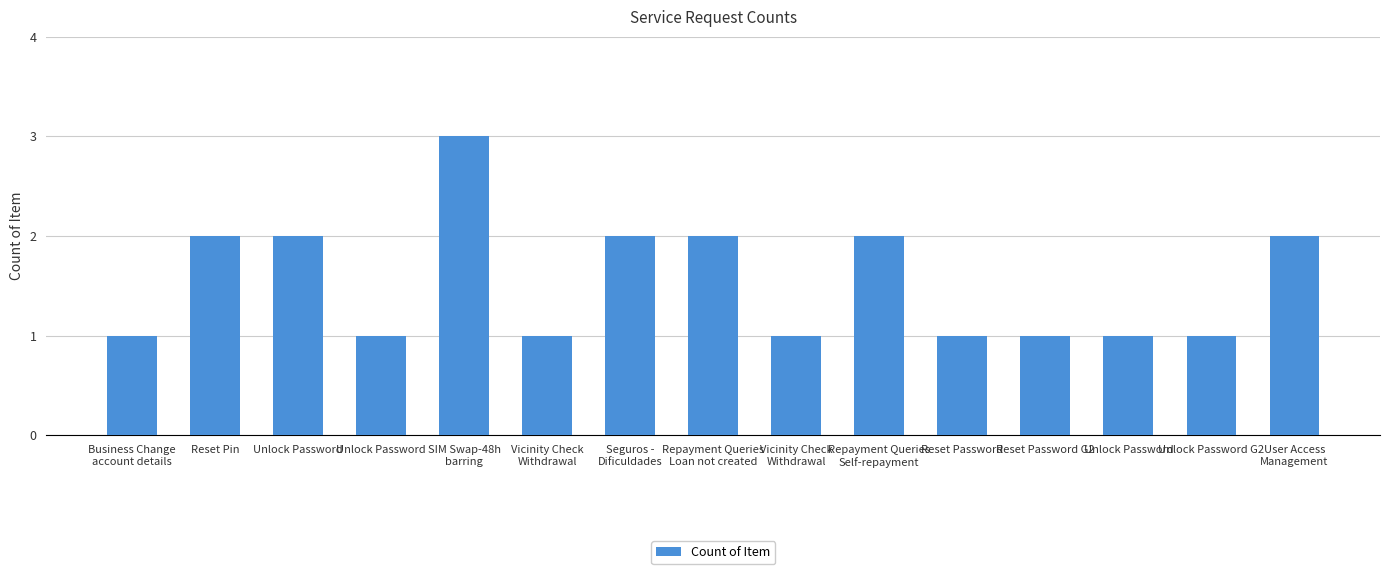

Which has a higher value, Reset Pin or Repayment Queries
Loan not created?

Reset Pin